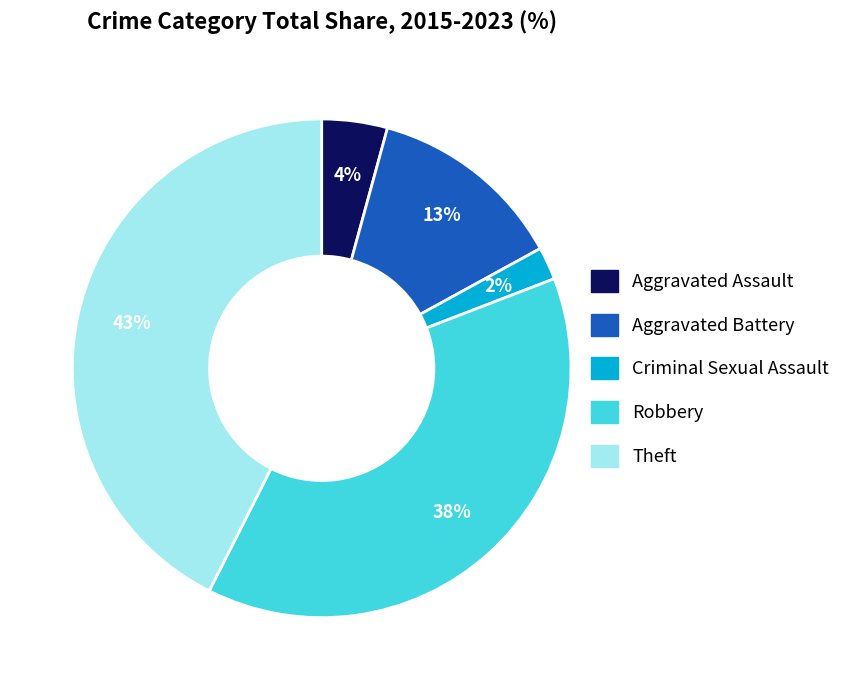

To the nearest percent, what is the combined percentage of Theft and Aggravated Assault?

47%